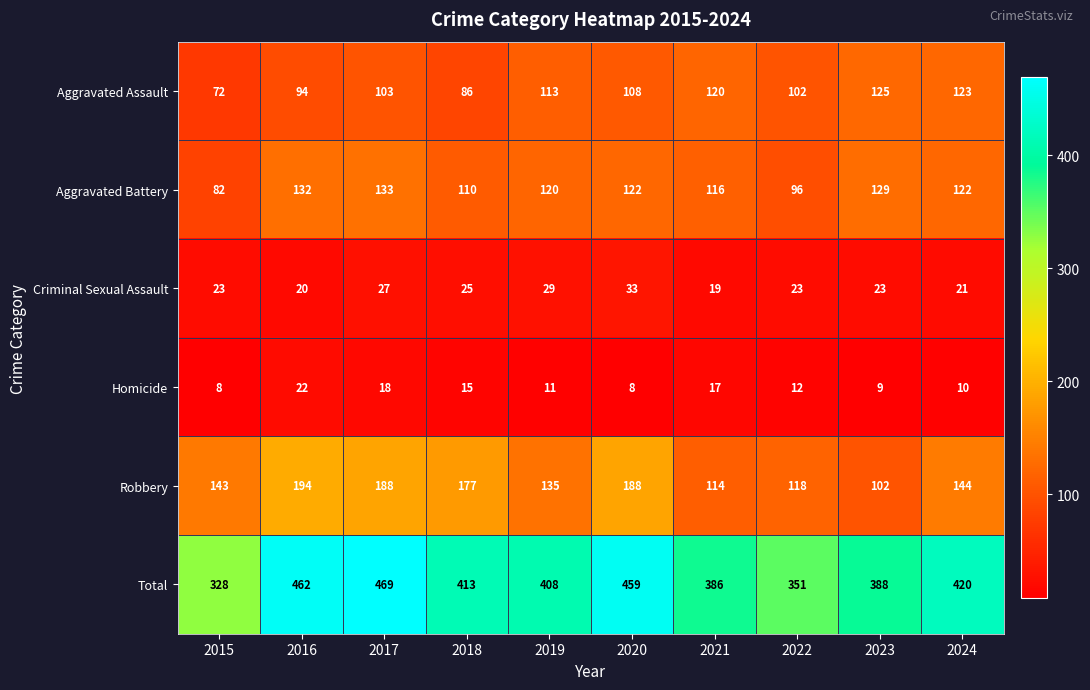

What is the sum of the Total values at 2023 and 2022?

739